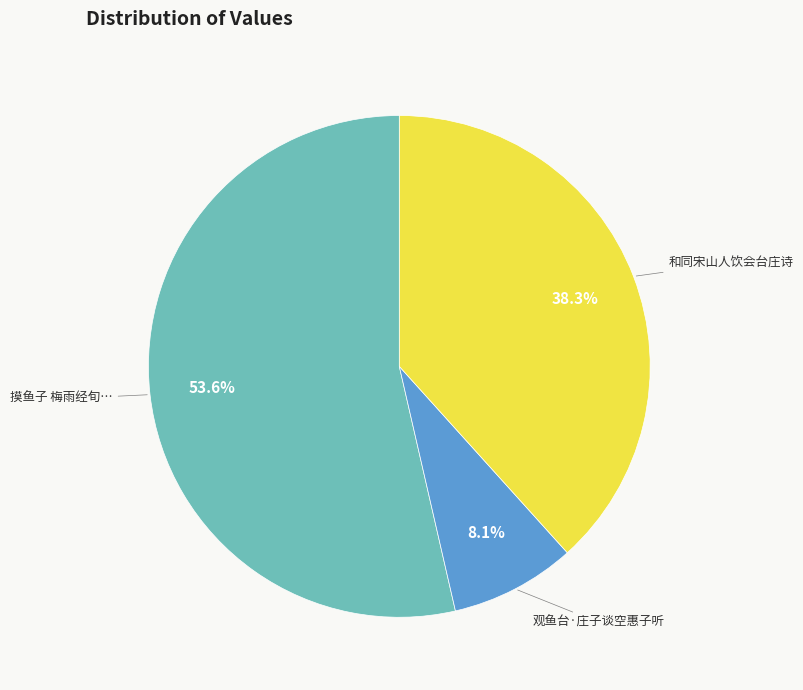

Does any single category account for the majority?

Yes